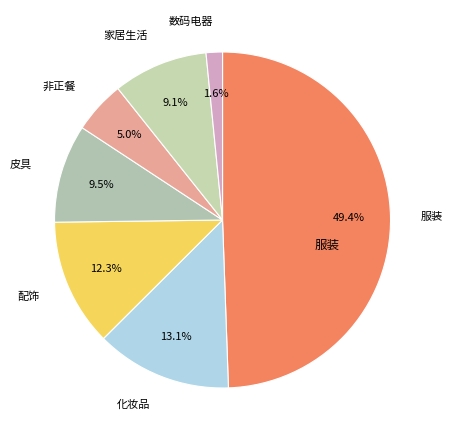

To the nearest percent, what is the difference between the largest and smallest slice percentages?

48%